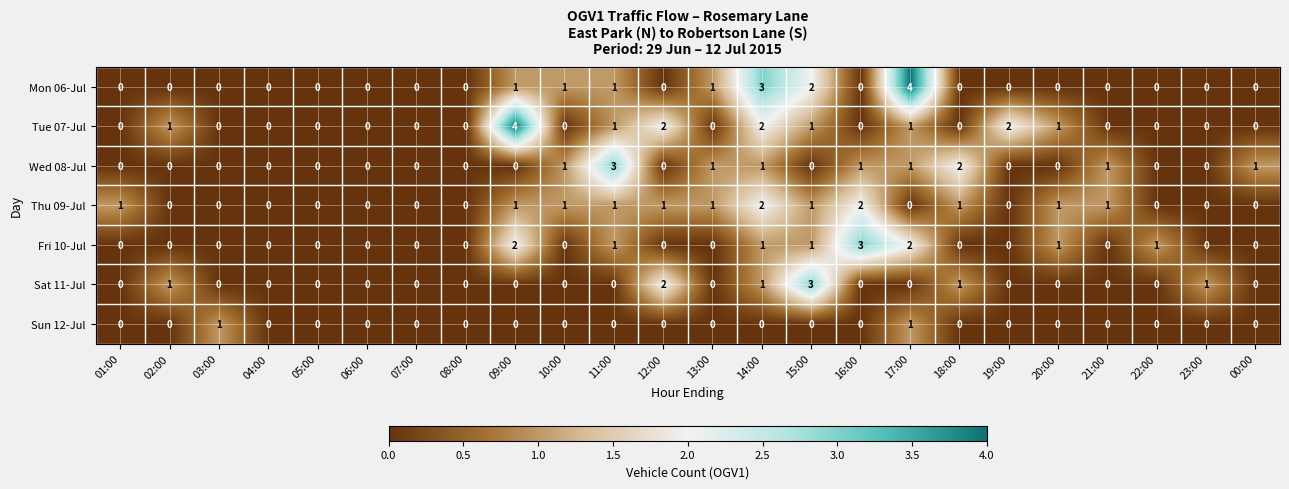

The Fri 10-Jul series shows 3 at 16:00. True or false?

True